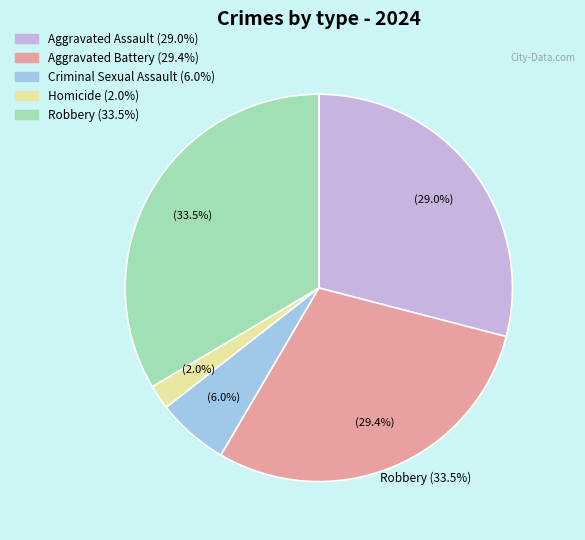

To the nearest percent, what is the average slice percentage?

20%